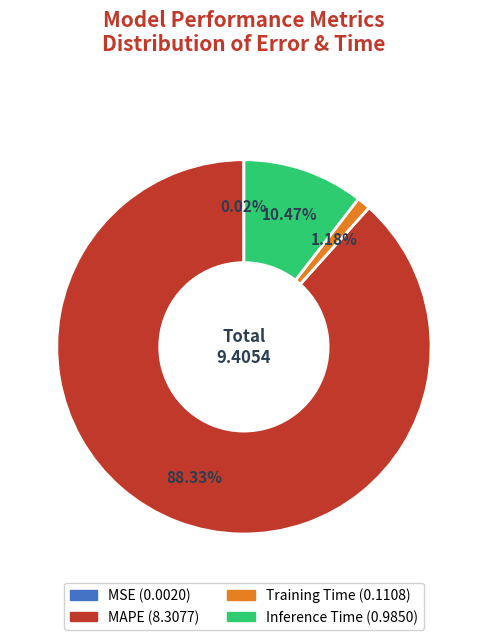

The Training Time slice represents 11% of the pie. True or false?

False